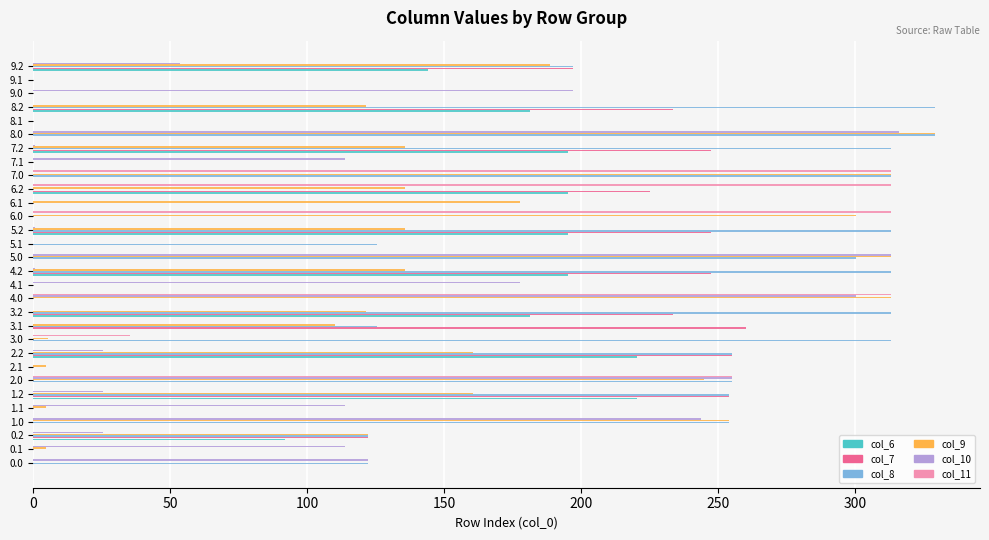

Which series has the largest total across all categories?

col_8